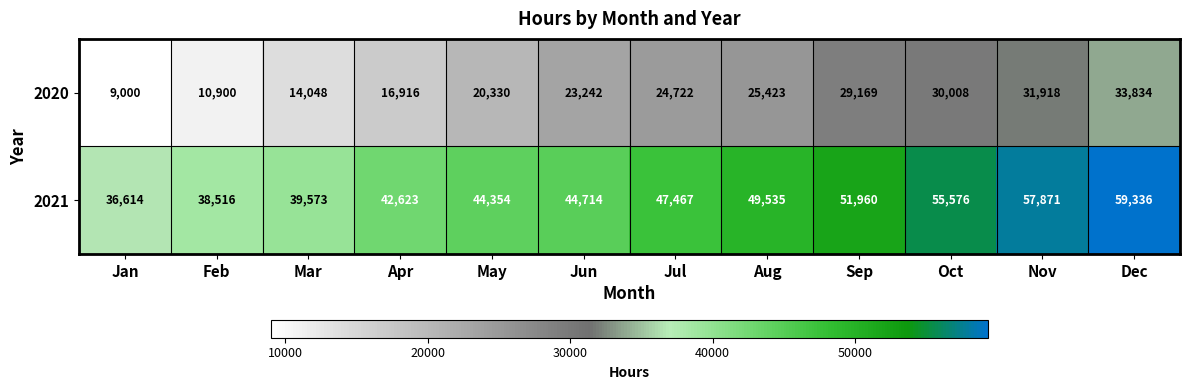

The value of 2020 at May is 20330. True or false?

True